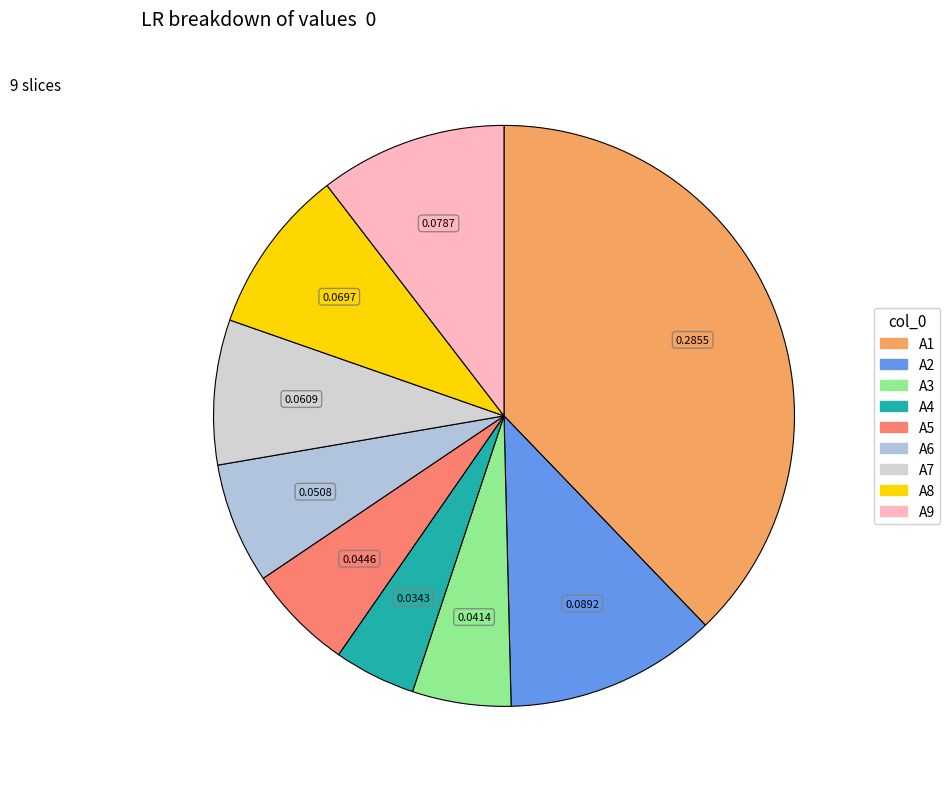

What percentage is the A5 slice, to the nearest percent?

6%